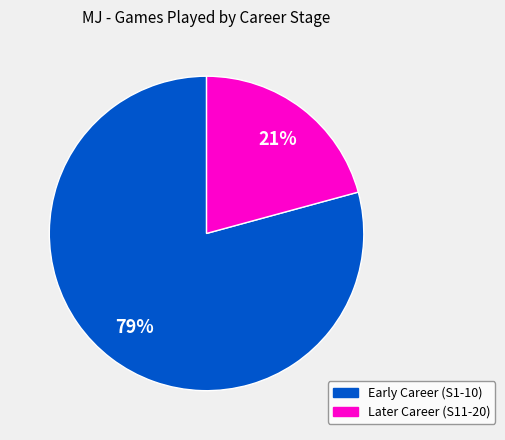

Does any single category account for the majority?

Yes